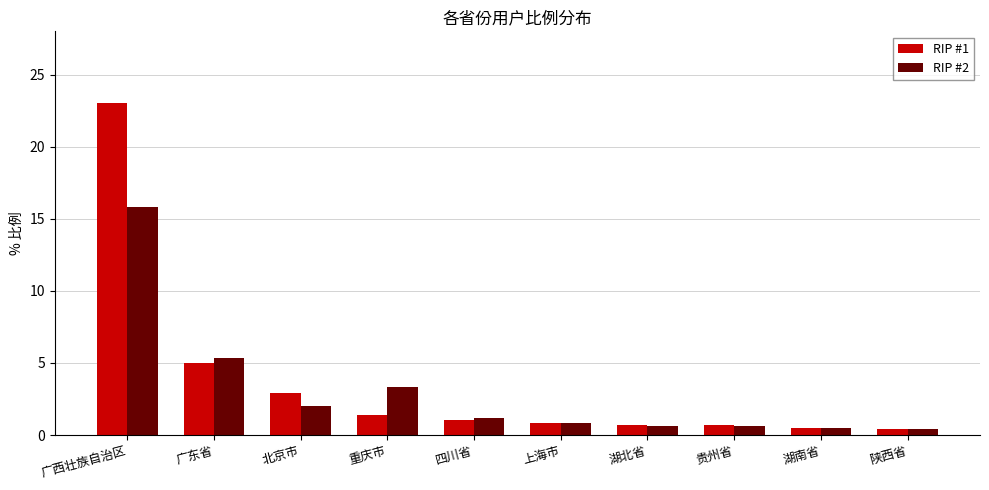

At which label does RIP #2 reach its peak?

广西壮族自治区